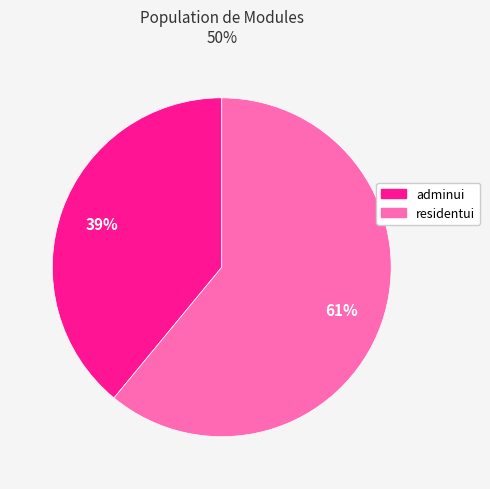

To the nearest percent, what is the combined percentage of adminui and residentui?

100%